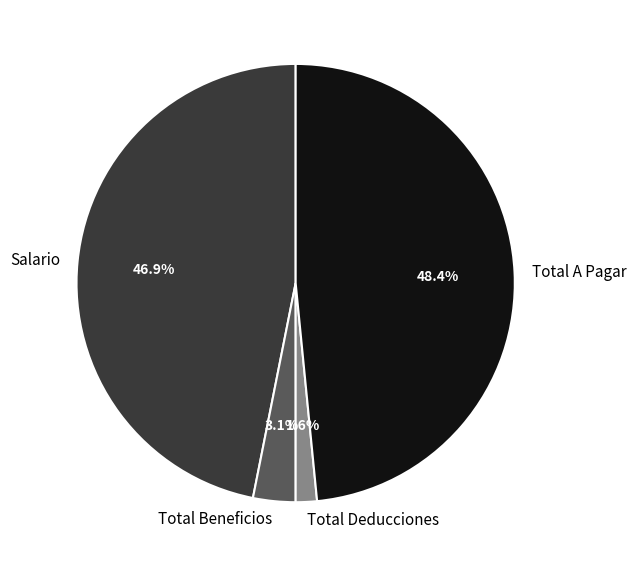

Is Salario the majority of the pie?

No